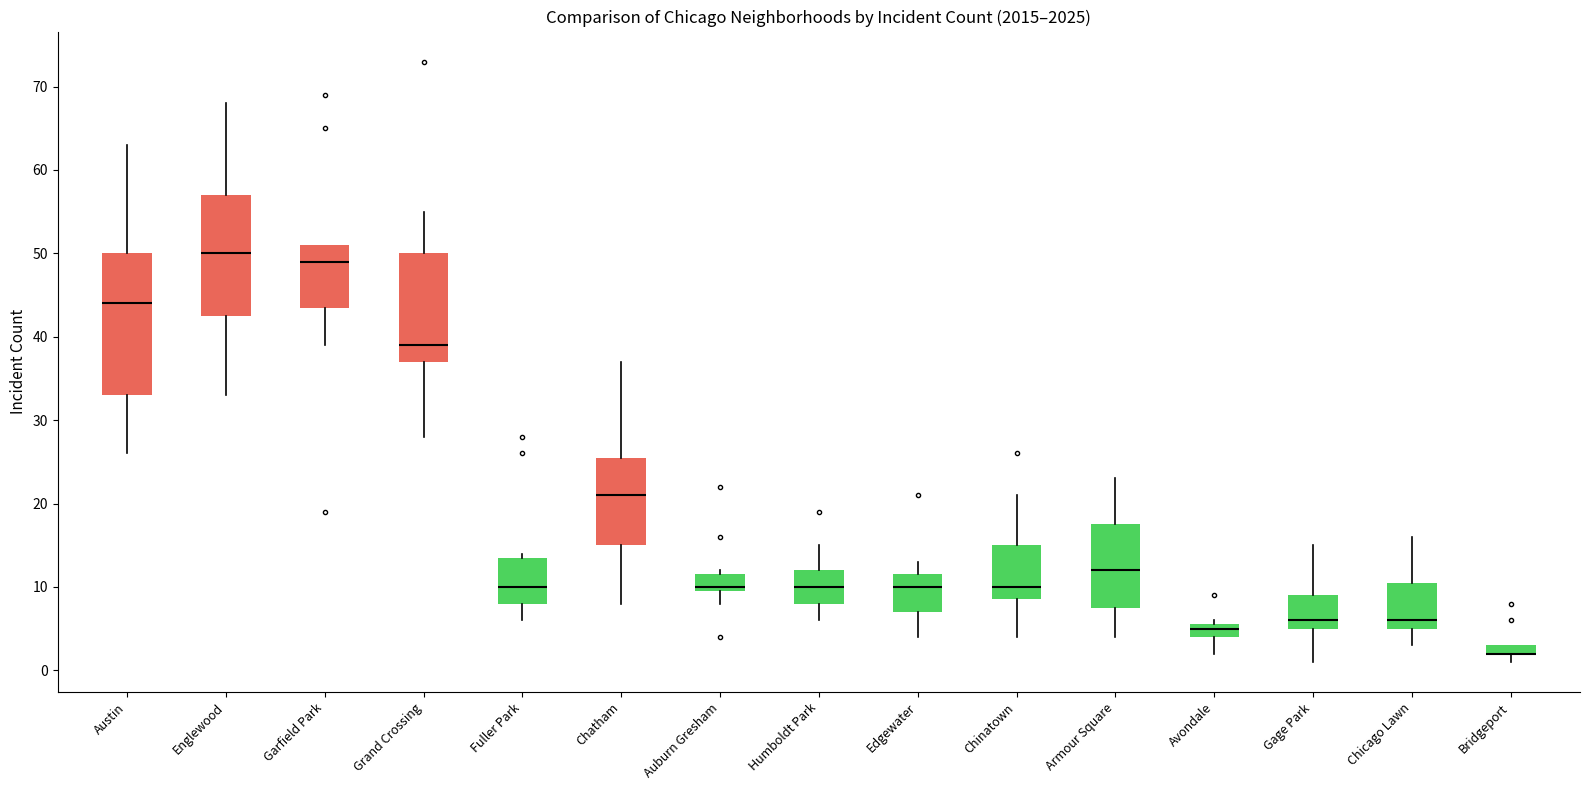

Where does the upper whisker of the box for Humboldt Park end on the y-axis? The values are not printed on the chart, so give them approximately, as read against the axis.

15